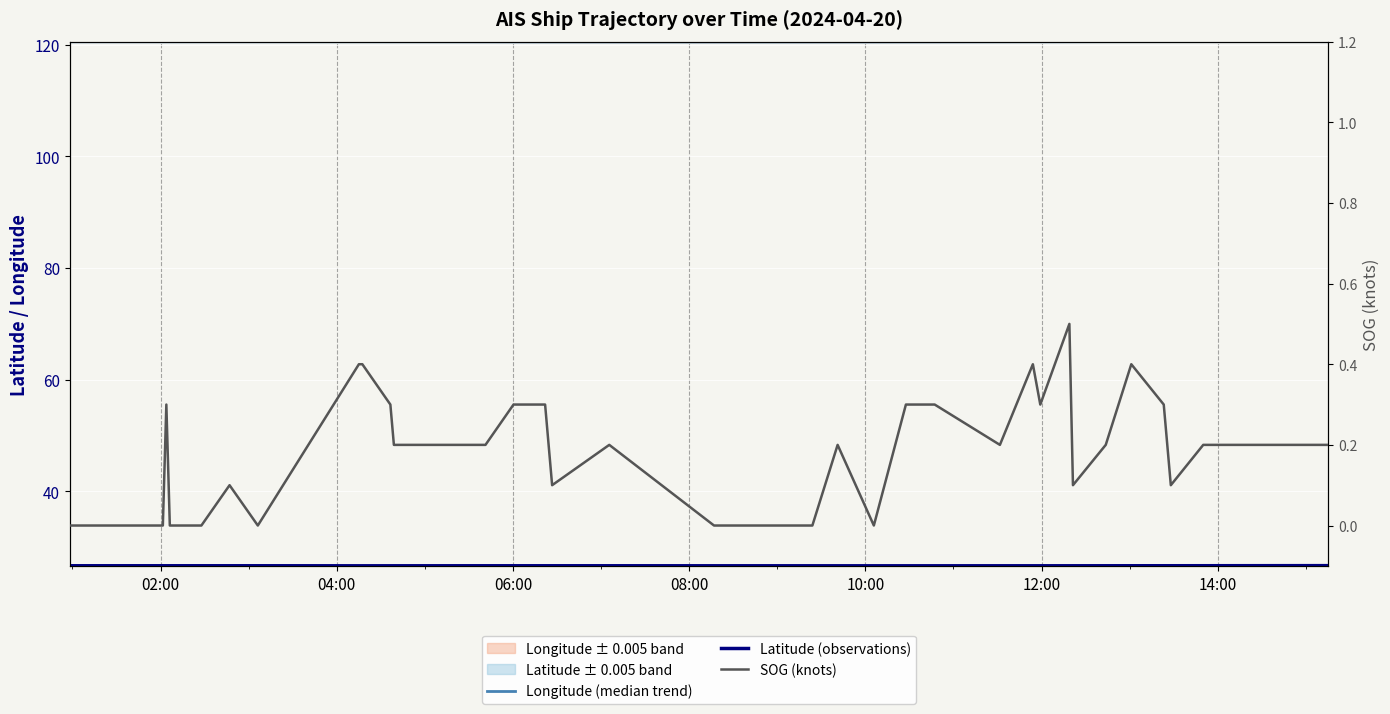

True or false: Longitude (median trend) has more than 1 points higher than both neighbors.

True